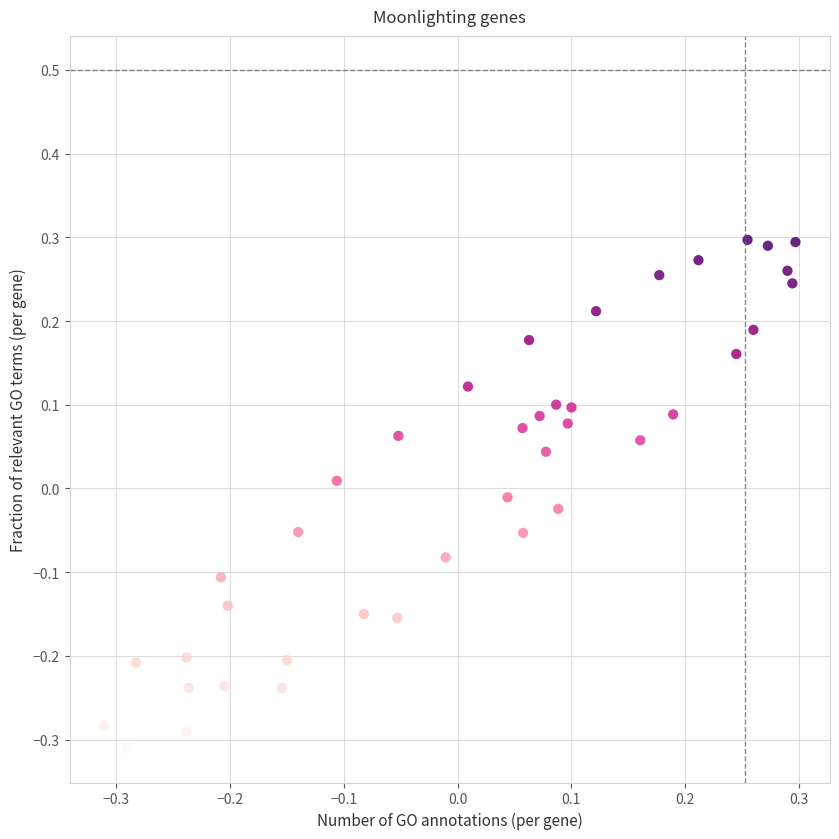

What is the range of Y values (max minus min)?

0.6